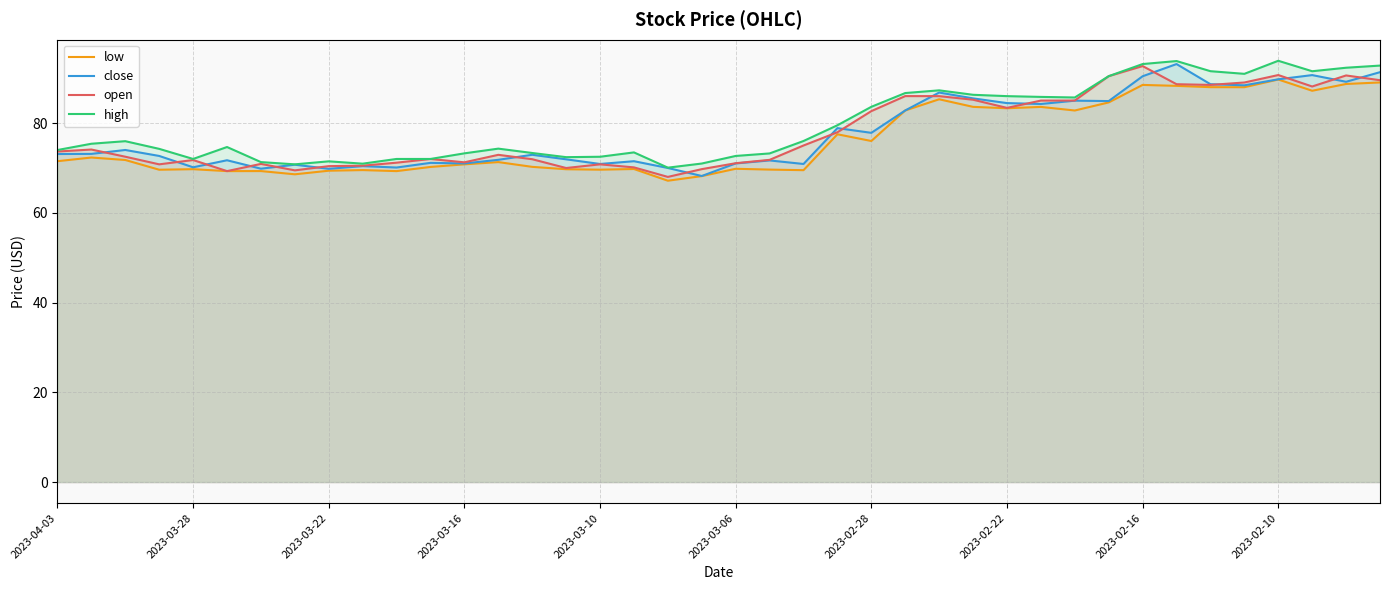

How many data points in high are less than 75?

20